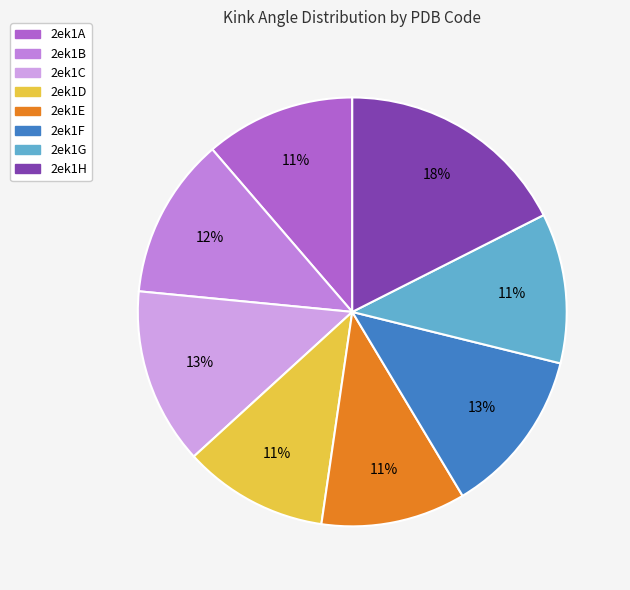

Is there any slice that represents more than half of the pie?

No